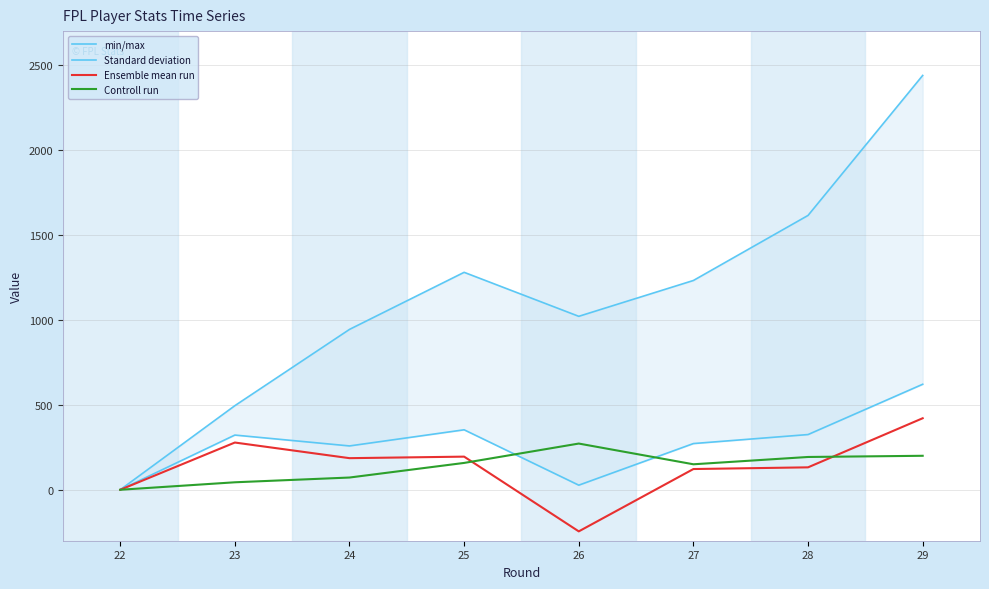

What are all the series names shown in the legend?

min/max, Standard deviation, Ensemble mean run, Controll run